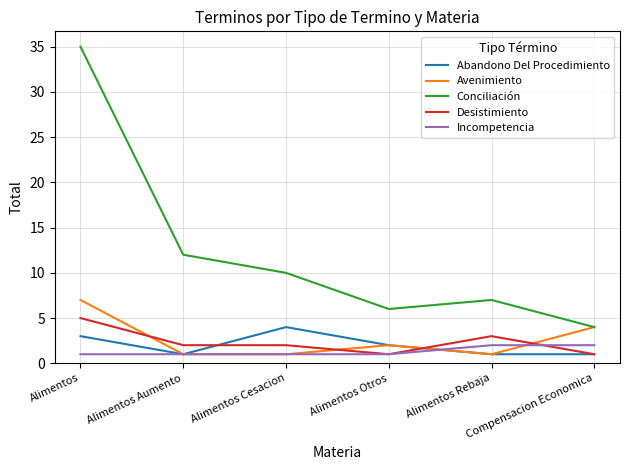

Does the chart have visible grid lines?

Yes